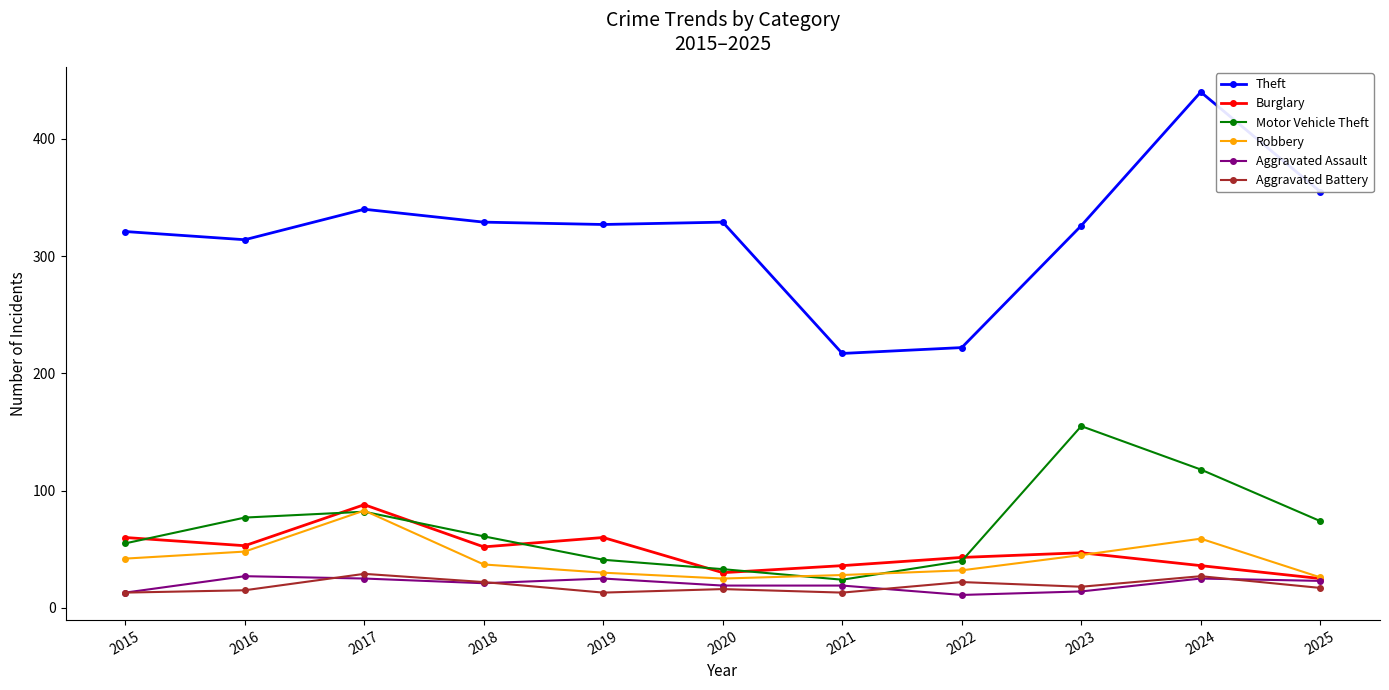

How many interior local peaks does the Theft series have?

3